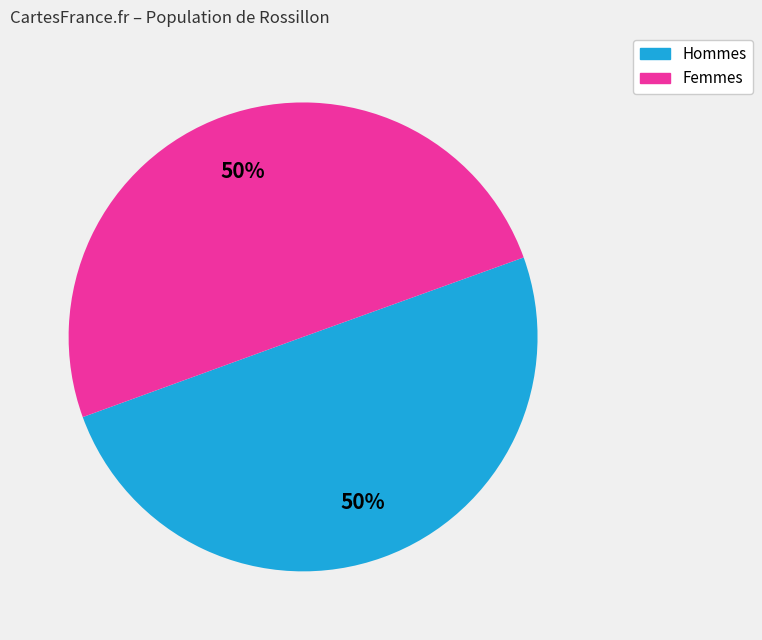

To the nearest percent, what is the average slice percentage?

50%